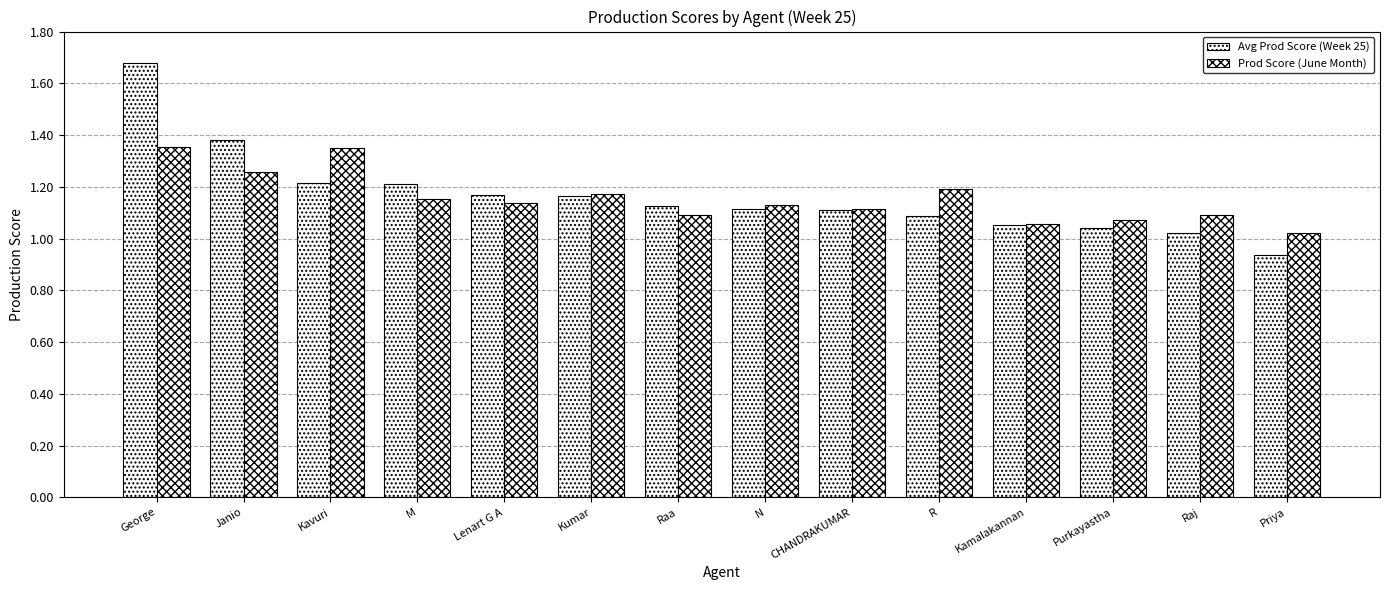

How many data points in Avg Prod Score (Week 25) are above 1?

13